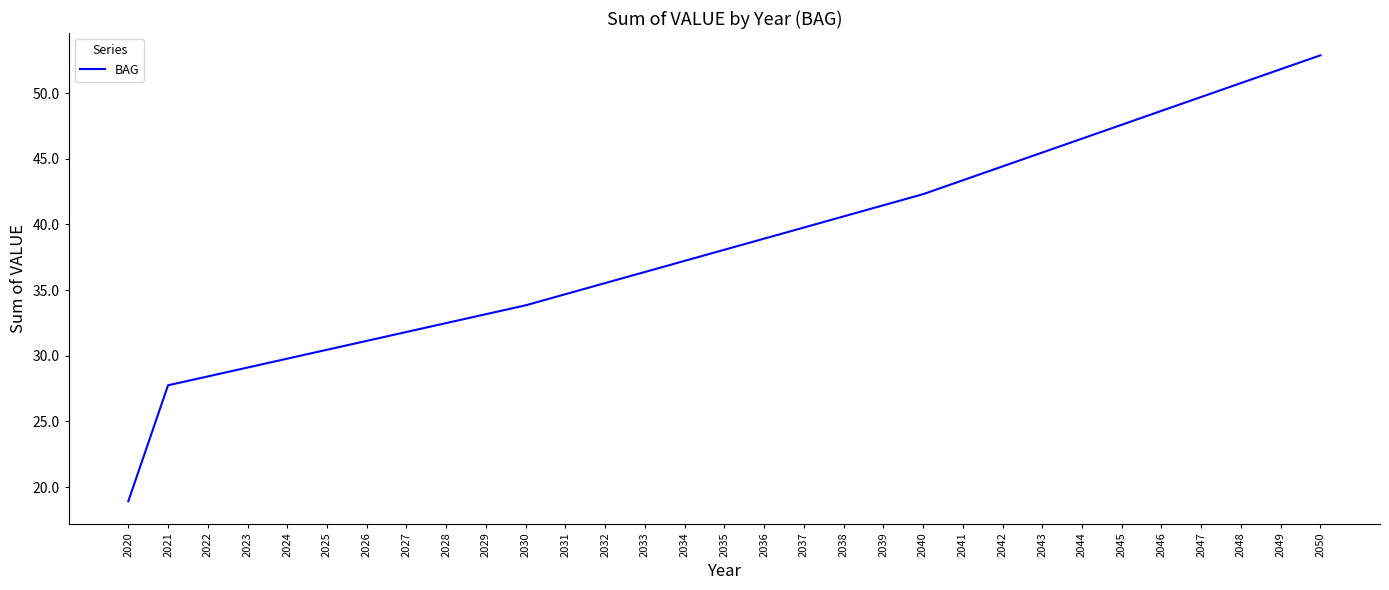

Where does the data first go above 38?

2035